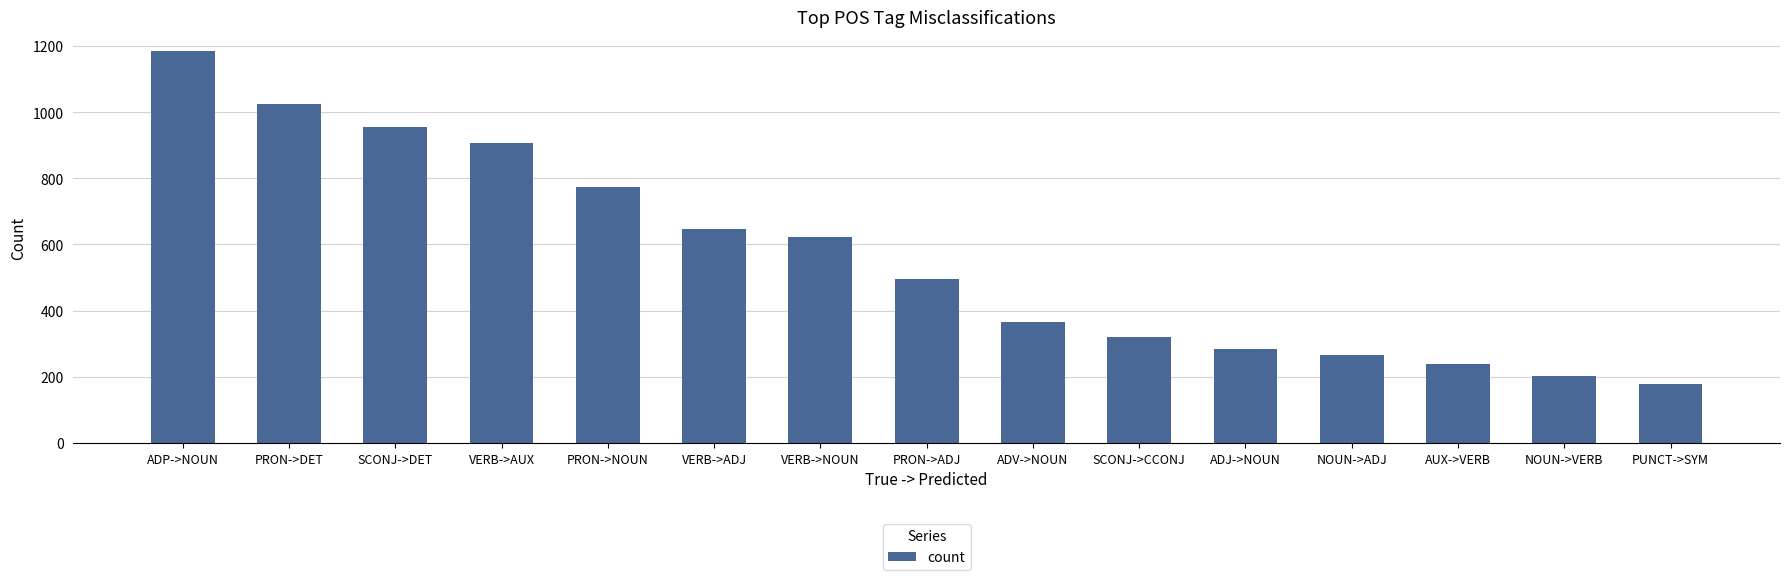

The value at ADJ->NOUN is 399. True or false?

False